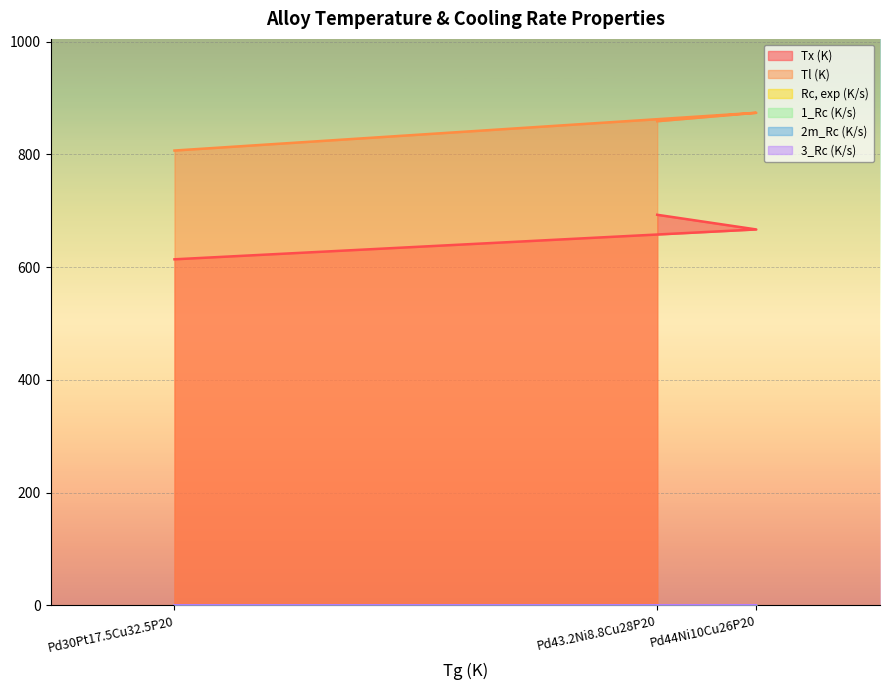

Between Pd44Ni10Cu26P20 and Pd43.2Ni8.8Cu28P20, which series saw the biggest shift?

Tx (K)